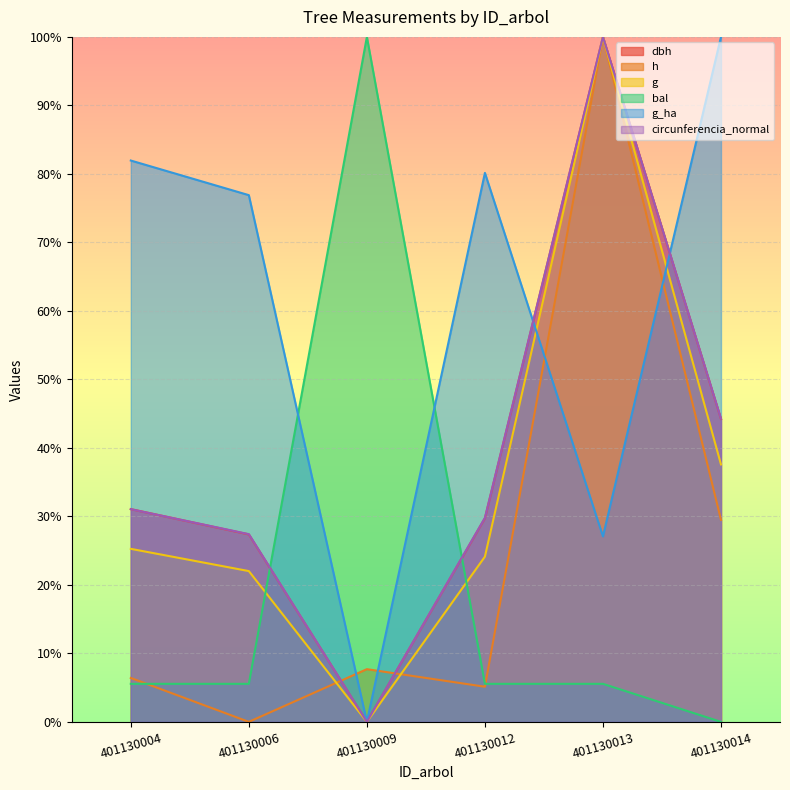

What is the difference between the h values at 401130006 and 401130009?

7.7